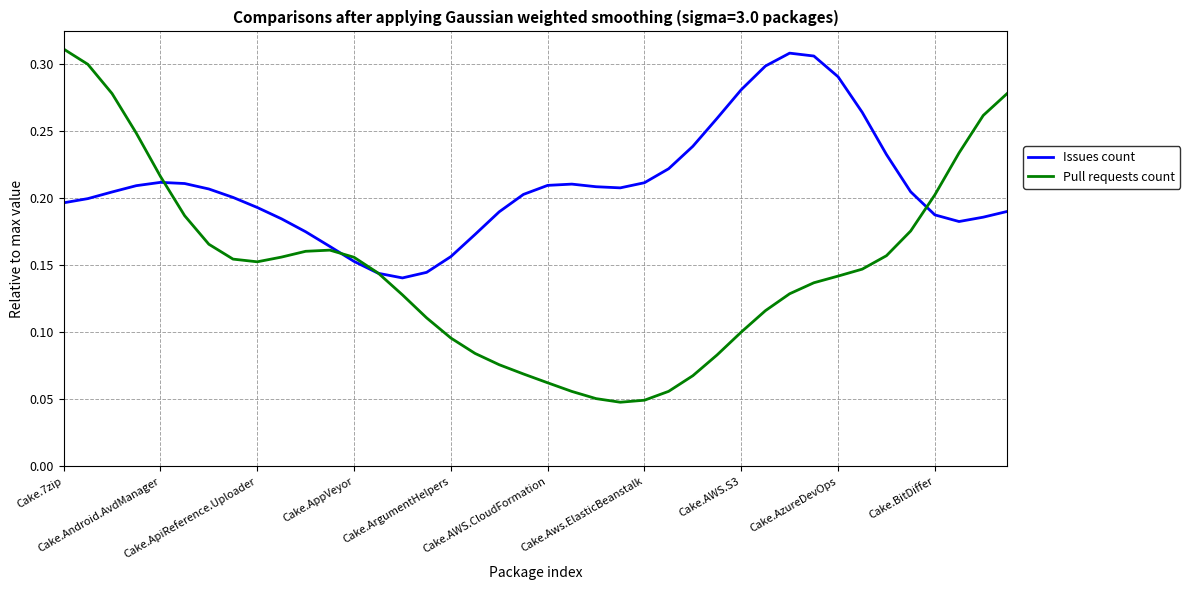

Rank the series by their average value, from highest to lowest.

Issues count, Pull requests count